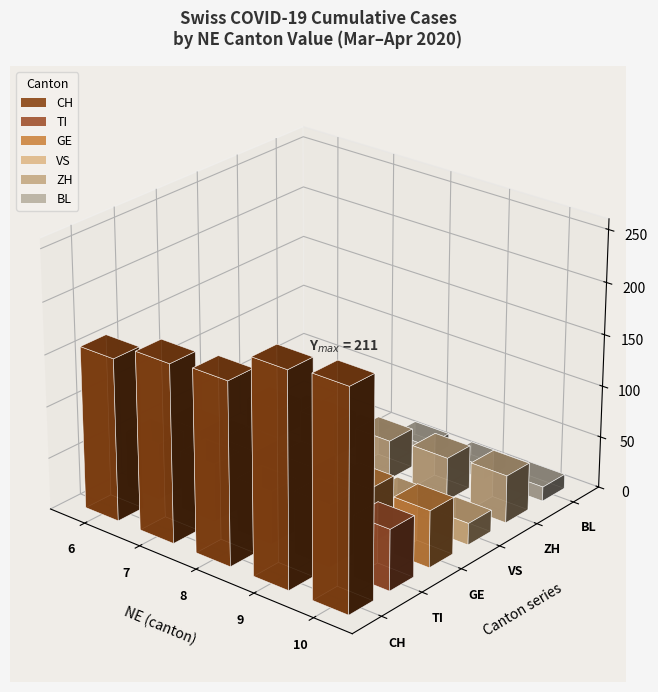

At which label does GE first exceed 54?

NE=10